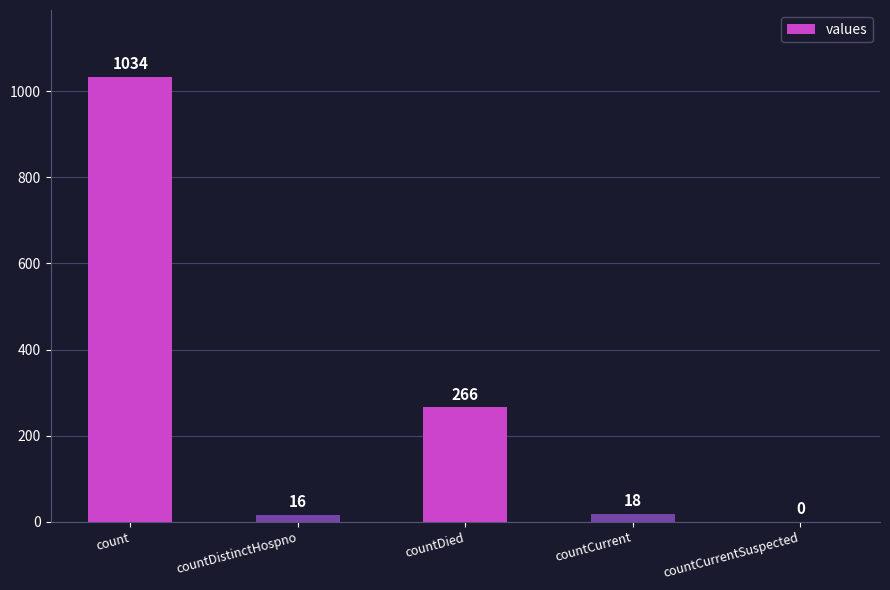

What is the maximum value shown in the chart?

1034